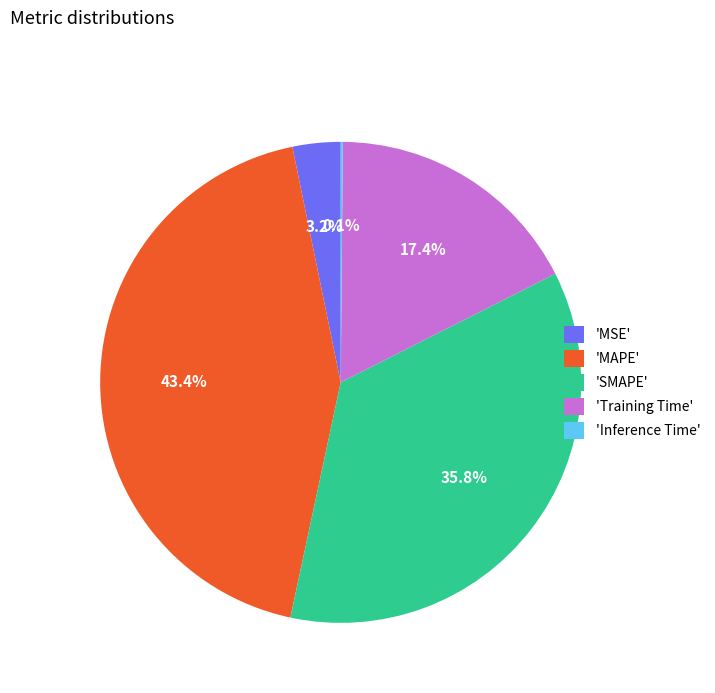

Is there a majority slice in this chart?

No